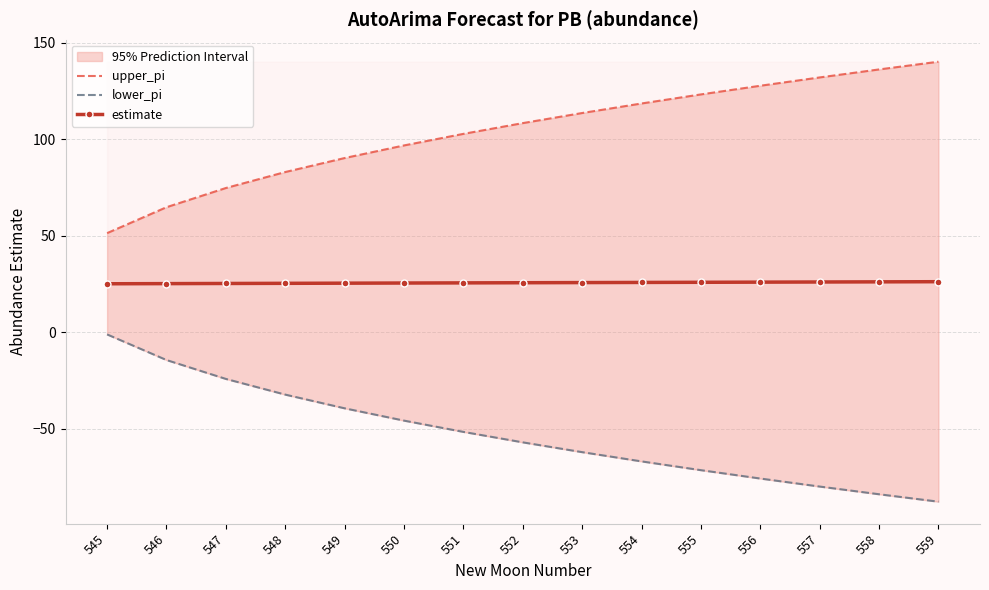

Where does the lower_pi series first go above -57?

545